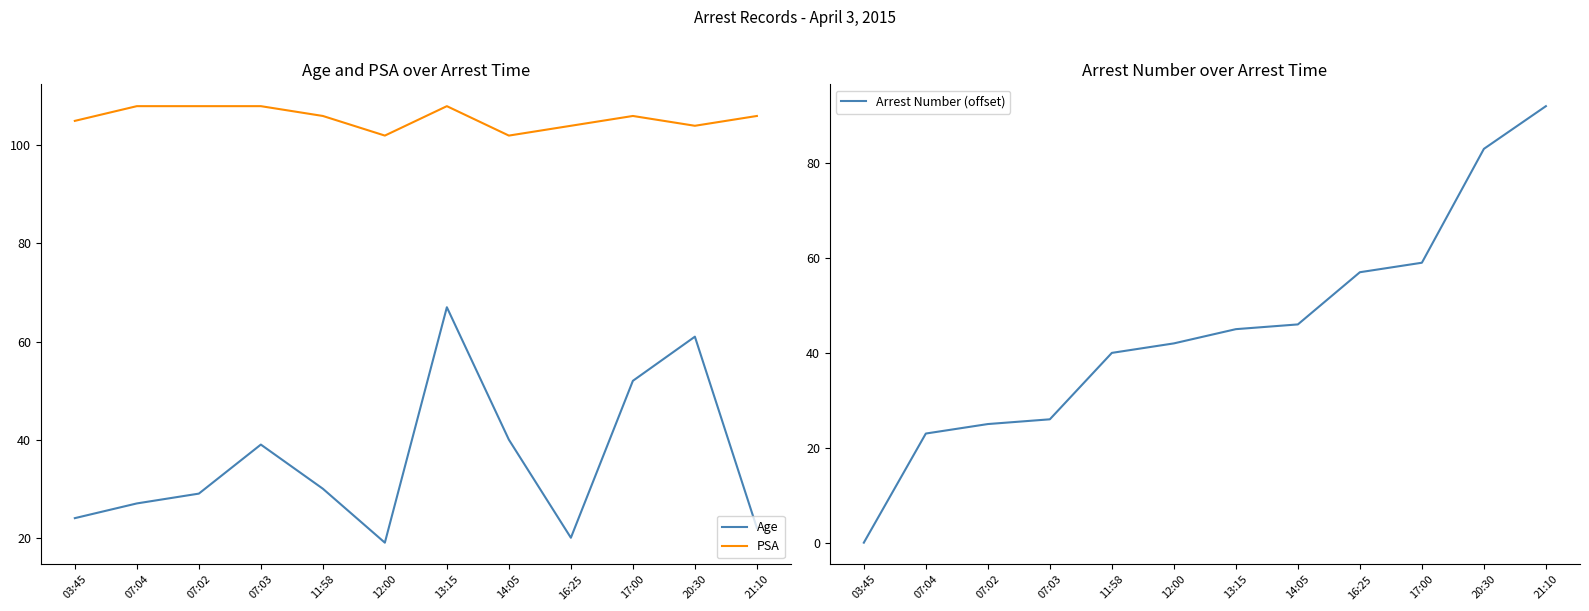

True or false: PSA and Arrest Number (offset) intersect in this chart.

False